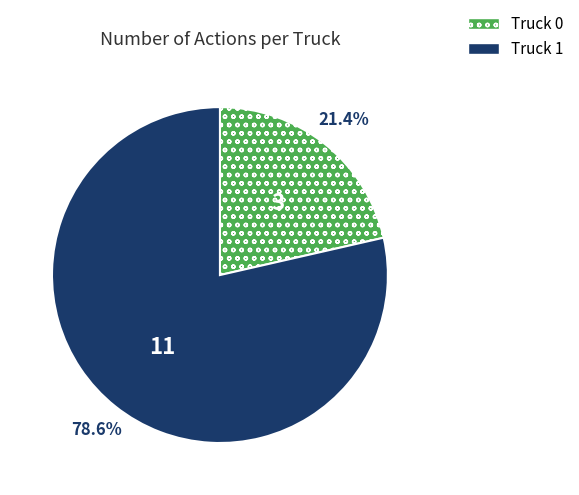

To the nearest percent, what is the difference between the Truck 0 and Truck 1 slice percentages?

57%